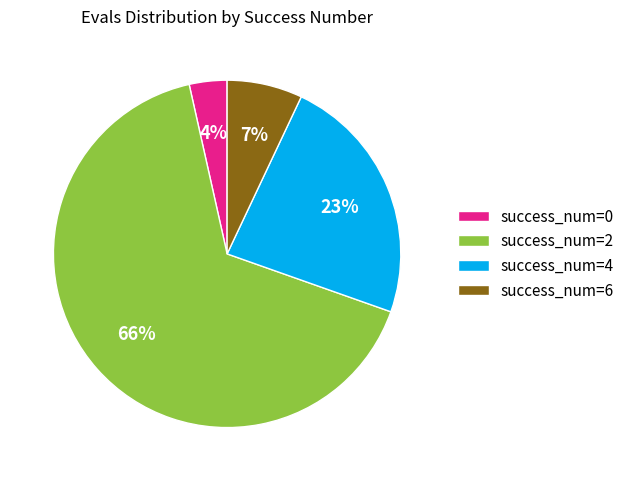

The success_num=6 slice represents 21% of the pie. True or false?

False